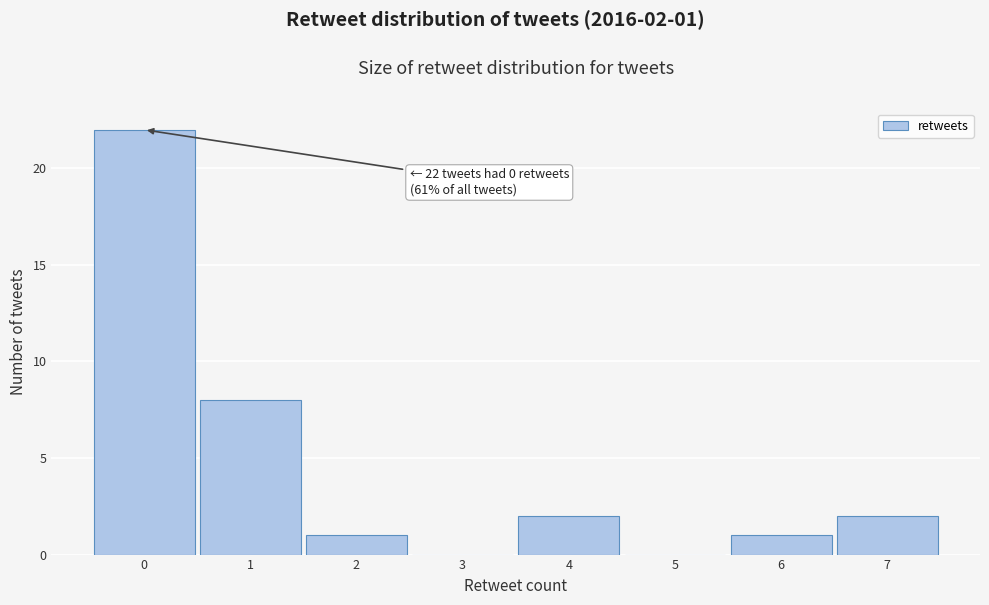

Over which range of the x-axis is the bar tallest?

-0.5 to 0.5